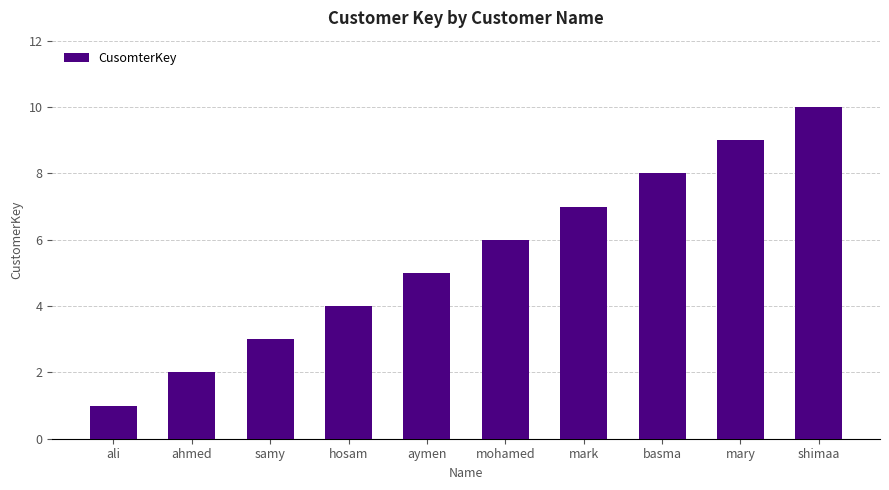

Are the bars grouped side by side (vs. stacked)?

No